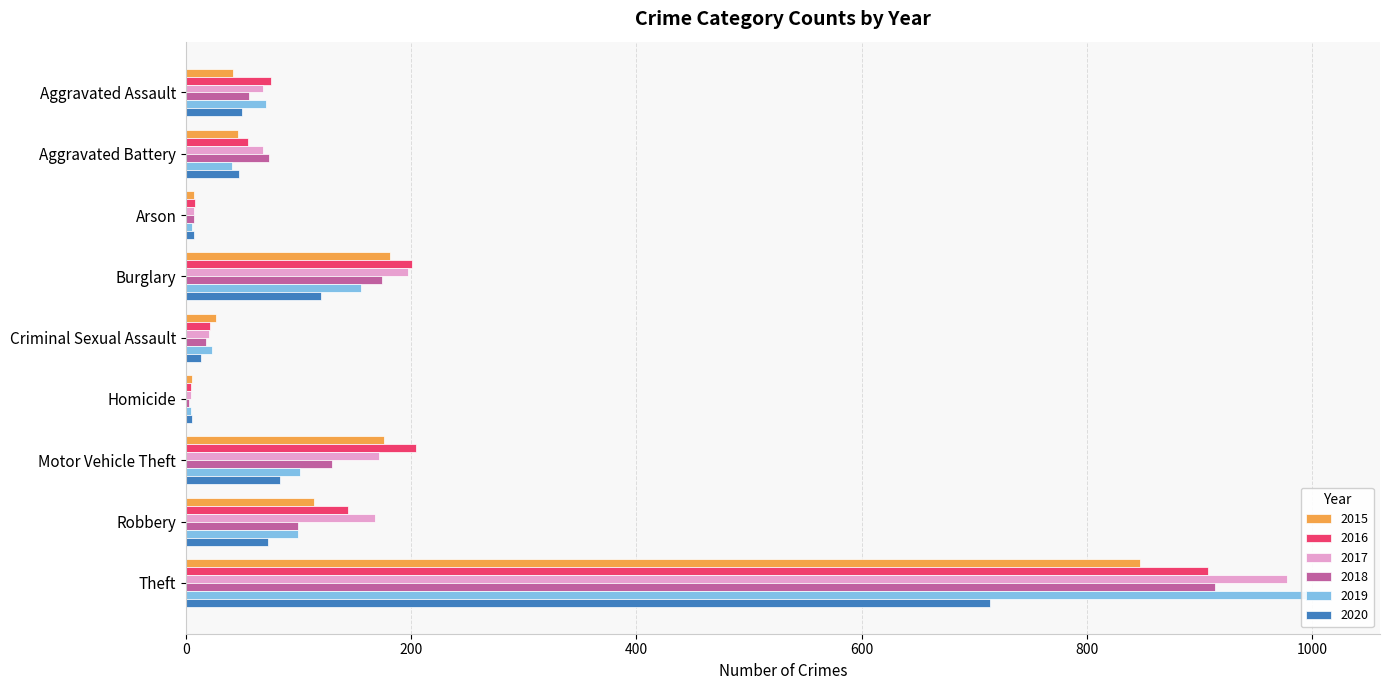

At how many categories does at least one series exceed 455?

1